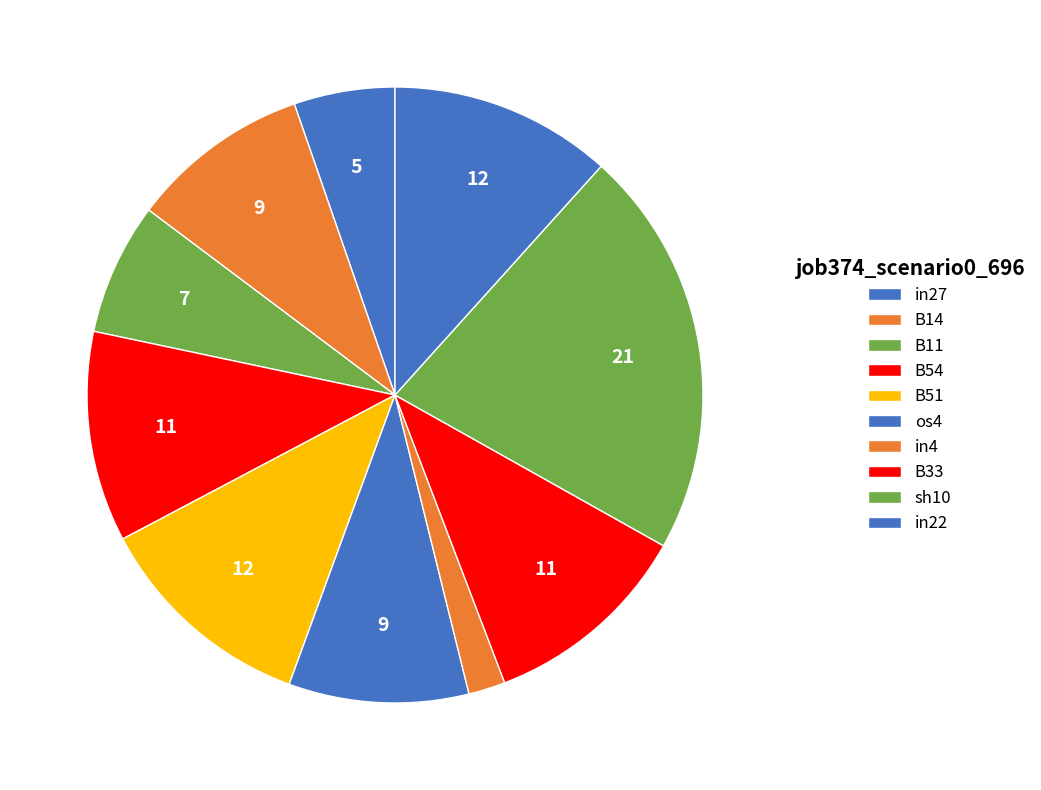

Count the number of slices in the pie.

10